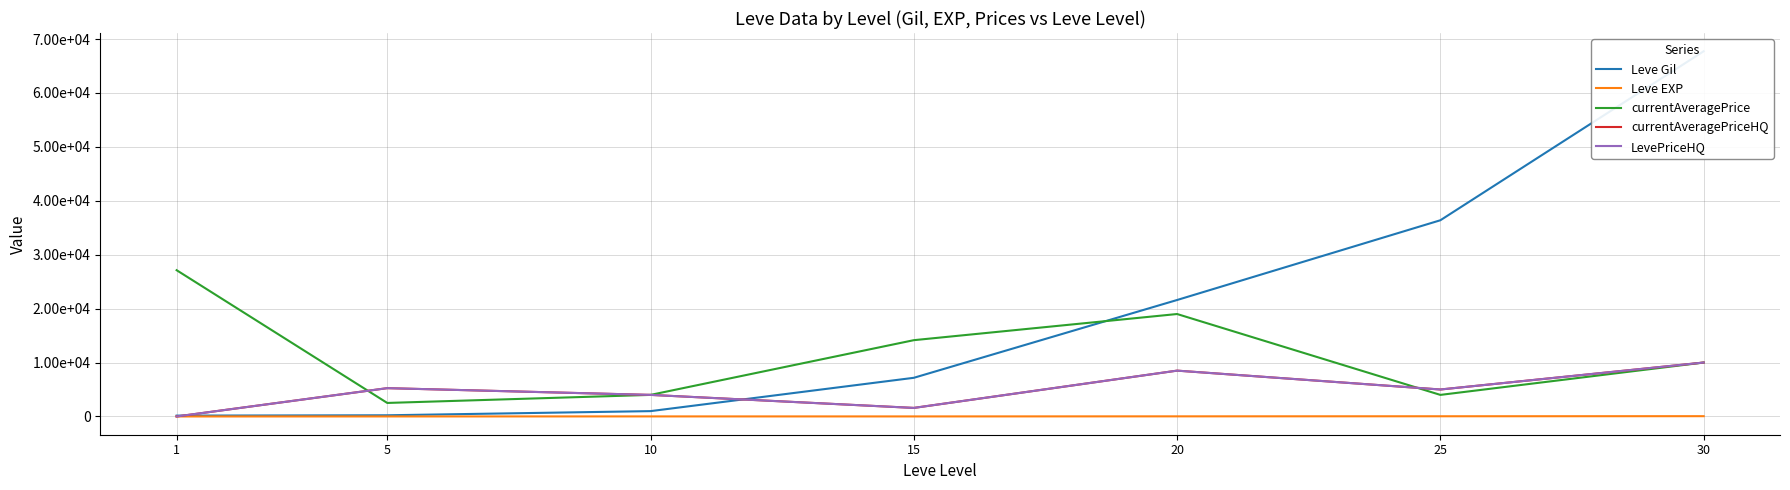

Which category has the lowest value in the Leve EXP series?

1